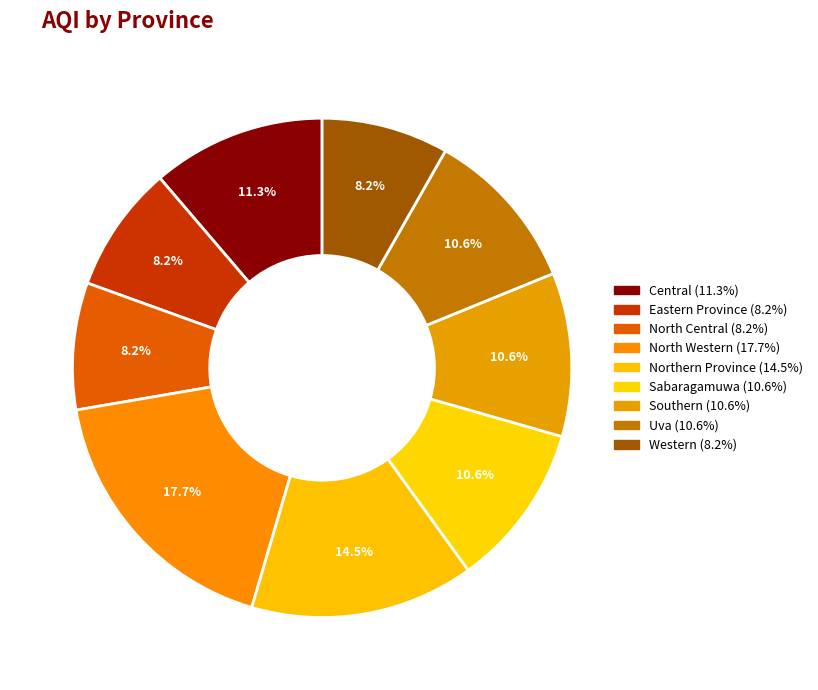

To the nearest percent, what is the average slice percentage?

11%